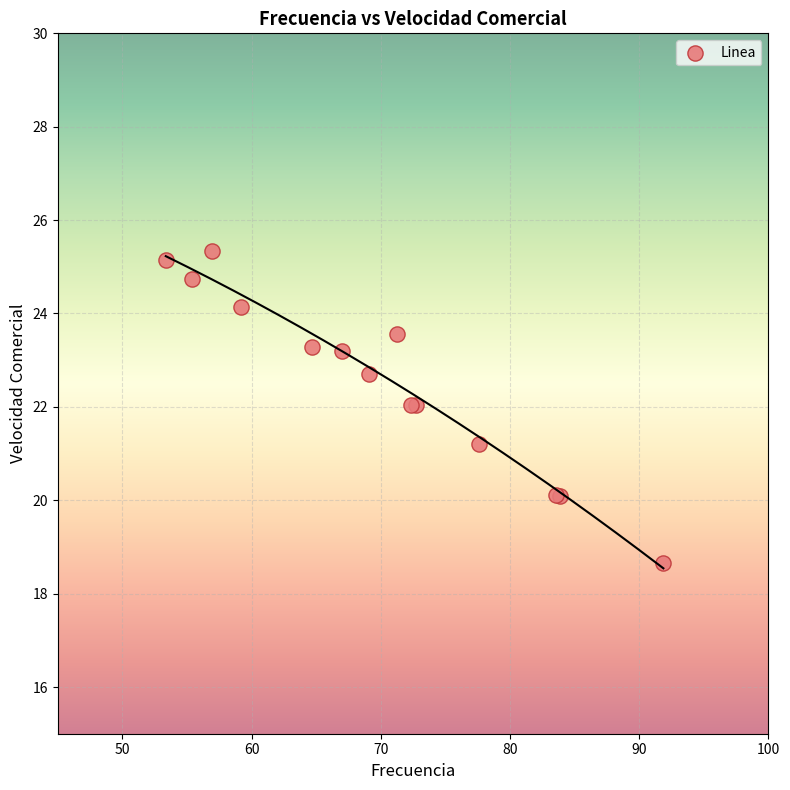

What Y value in the scatter plot is closest to 21?

21.2